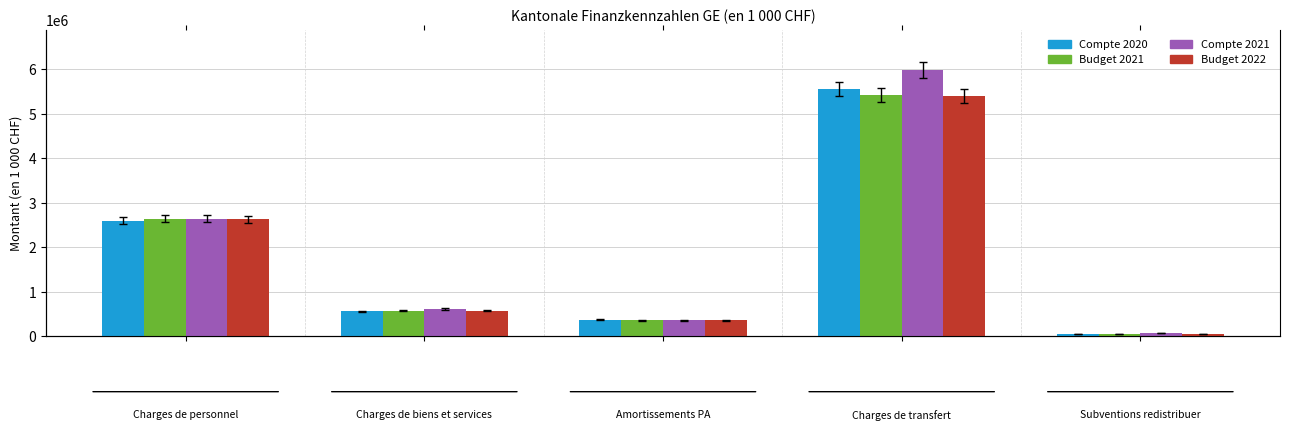

Reading left to right, extract all data points from this chart.

Compte 2020: 2605792.6	565127.2	375724.1	5562531.3	54822.7
Budget 2021: 2650970.2	583408.5	363673.7	5431495.7	47987.1
Compte 2021: 2643601.9	622399.9	361472.0	5995519.3	77692.9
Budget 2022: 2637286.9	579473.0	360354.7	5402855.7	57739.1